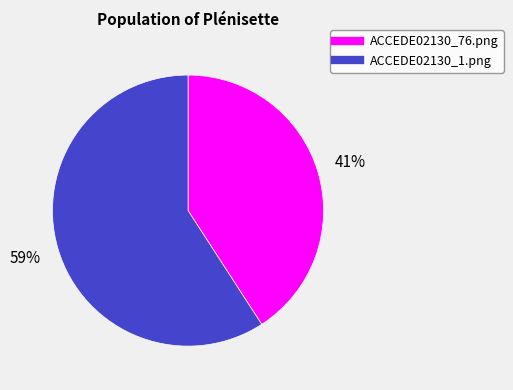

The ACCEDE02130_1.png slice represents 69% of the pie. True or false?

False